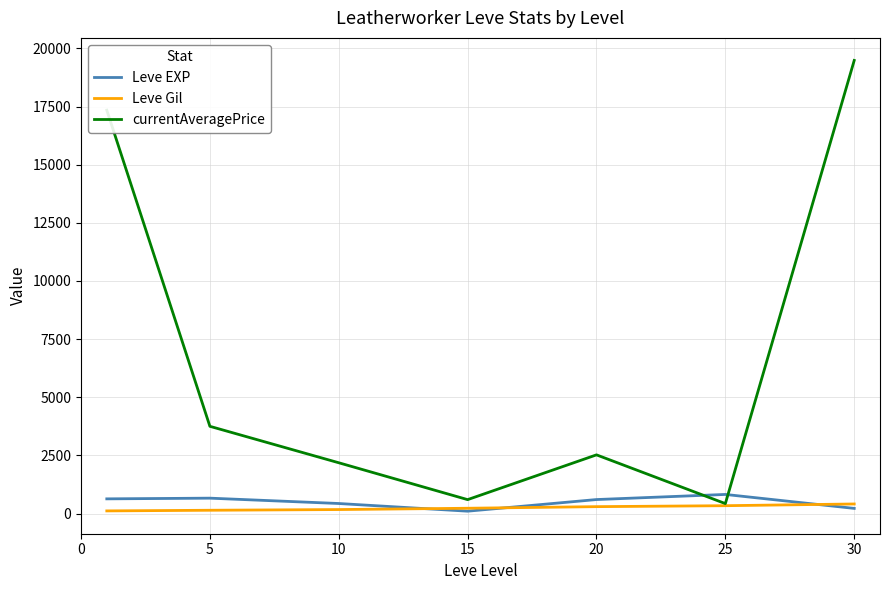

Which series has the widest spread of values?

currentAveragePrice